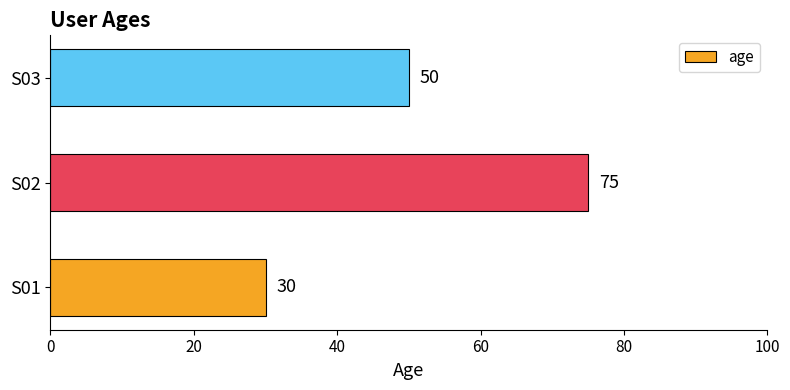

How many values are between 30 and 75?

3